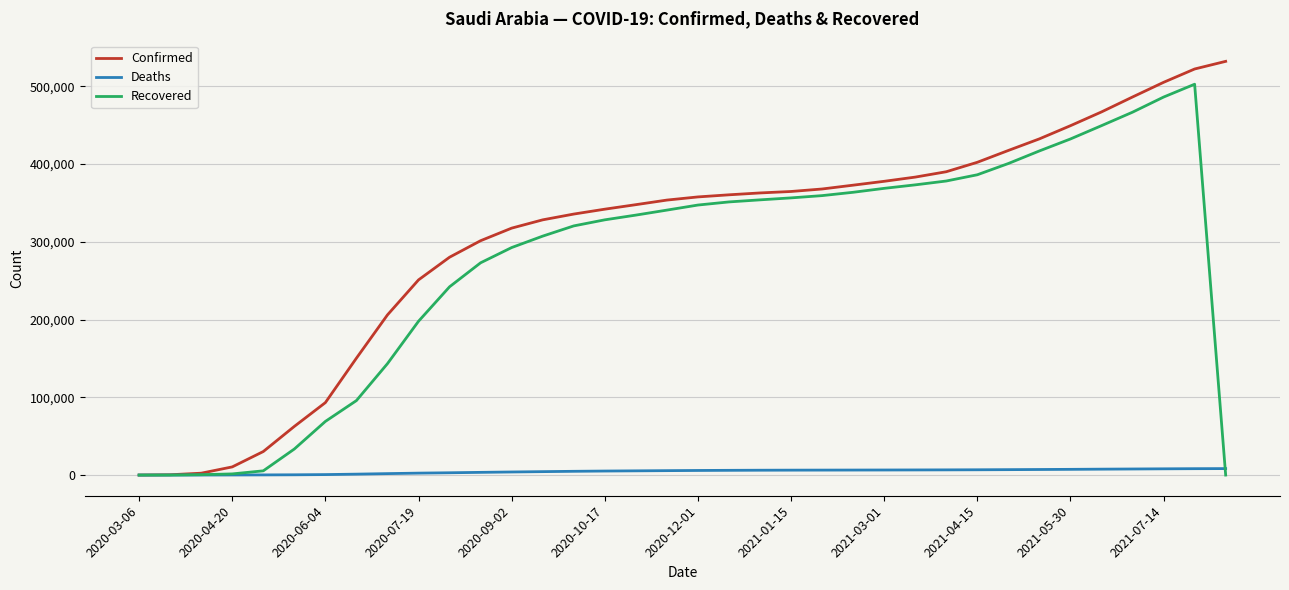

What is the maximum value for Deaths?

8311